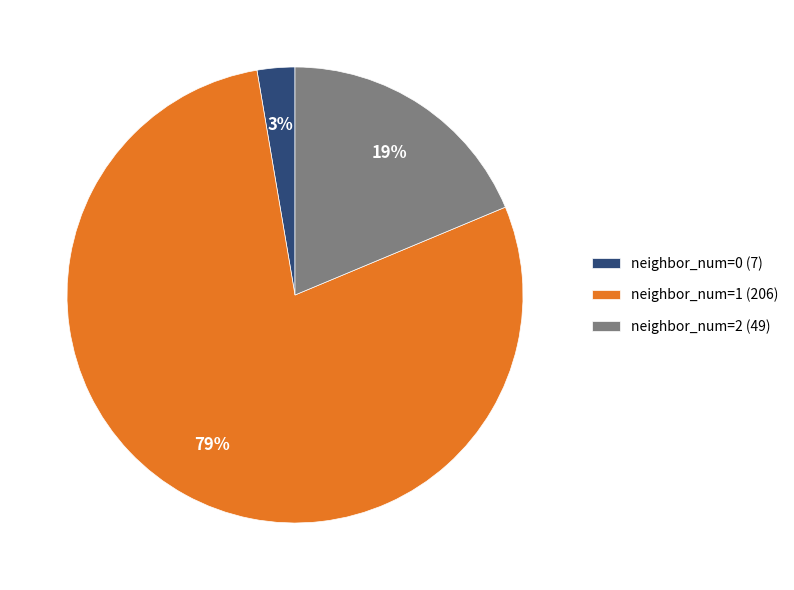

Which has a higher value, neighbor_num=1 (206) or neighbor_num=0 (7)?

neighbor_num=1 (206)